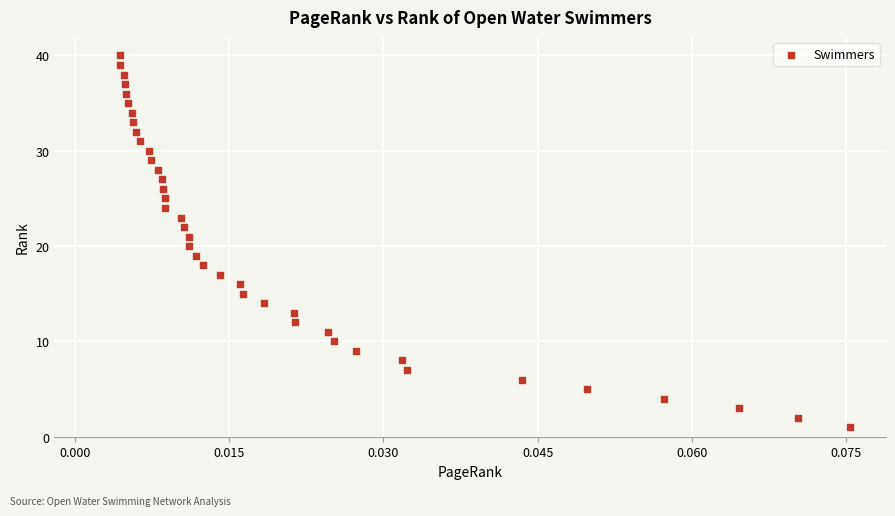

What is the range of Y values (max minus min)?

39